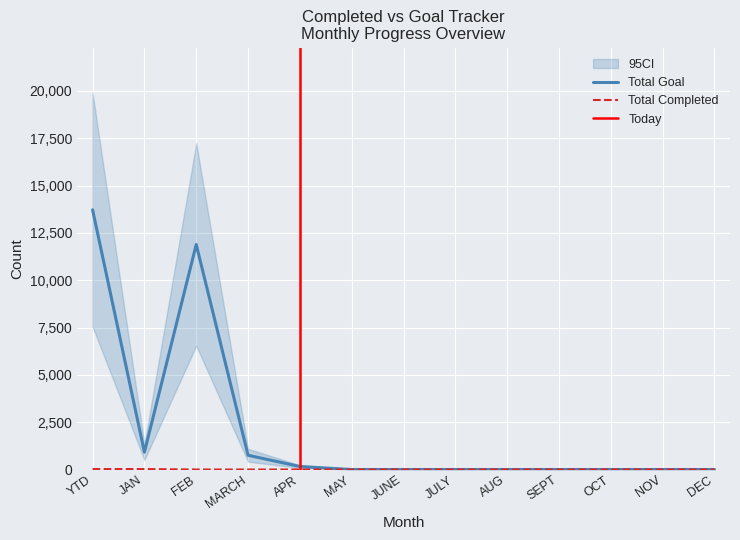

True or false: Total Completed has a value of -7 at OCT.

False